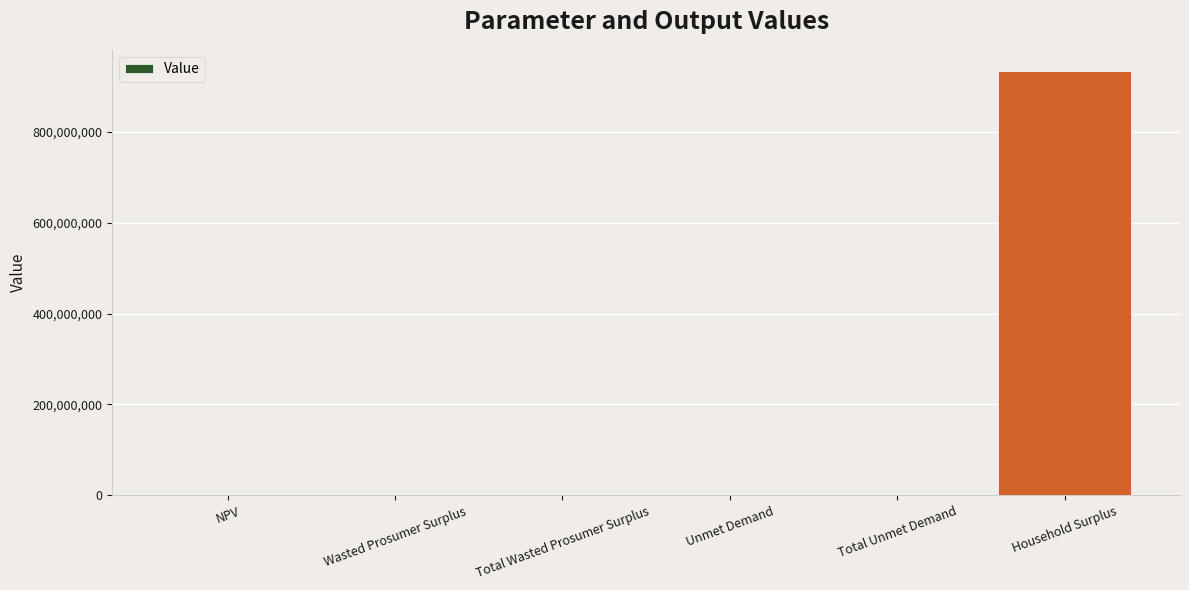

What is the sum of all values?

935630299.0